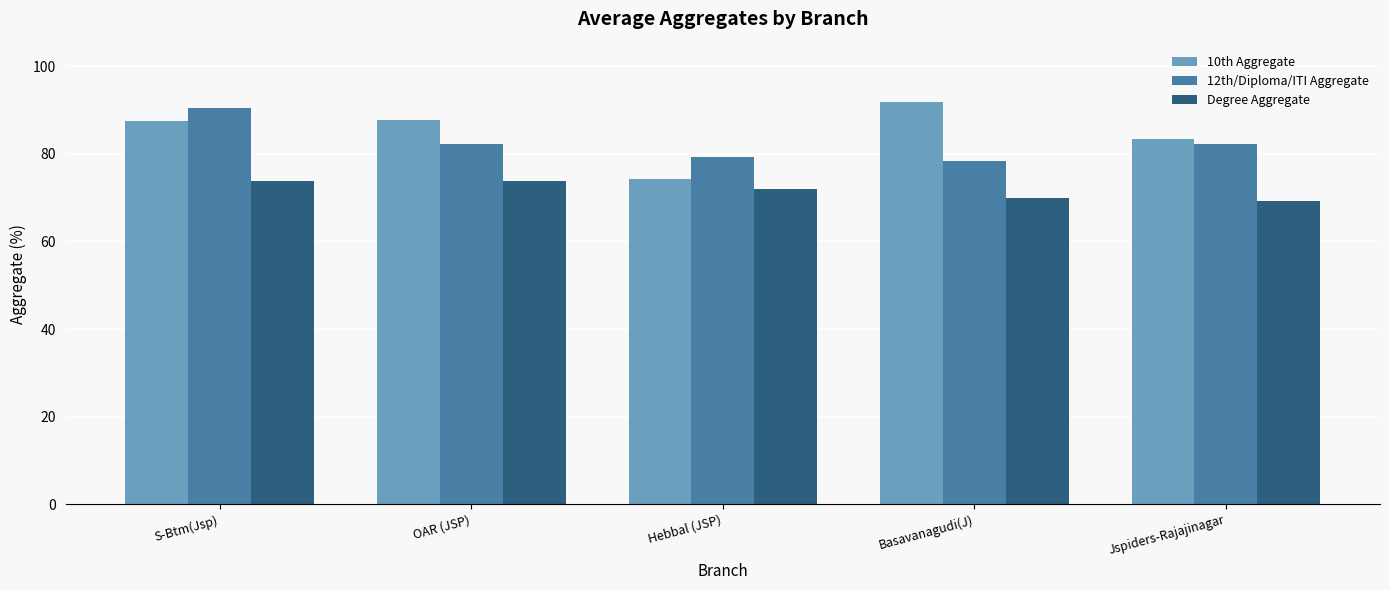

Which series changed the most between OAR (JSP) and Hebbal (JSP)?

10th Aggregate